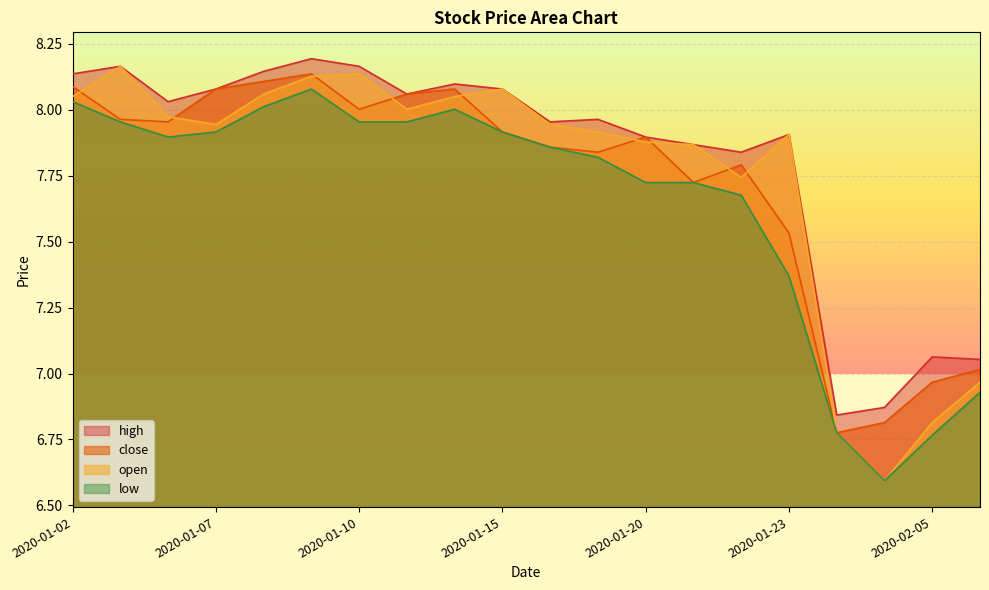

True or false: high and low cross at least once.

False